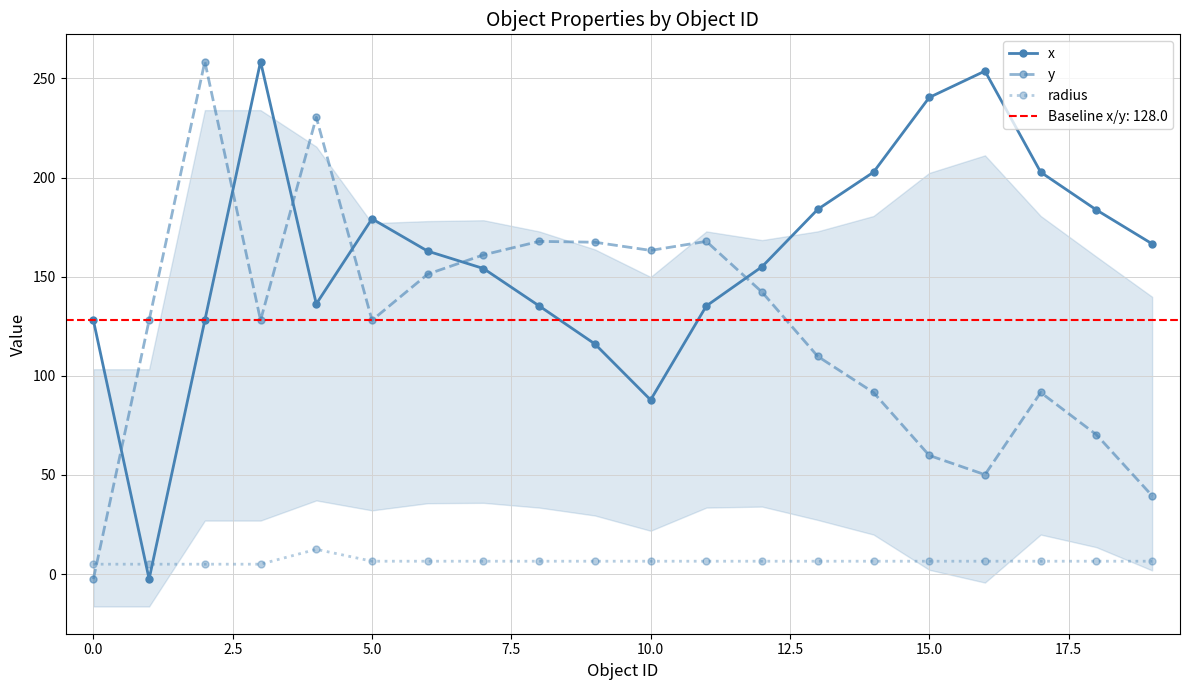

Is this an area chart (filled region under the line)?

No